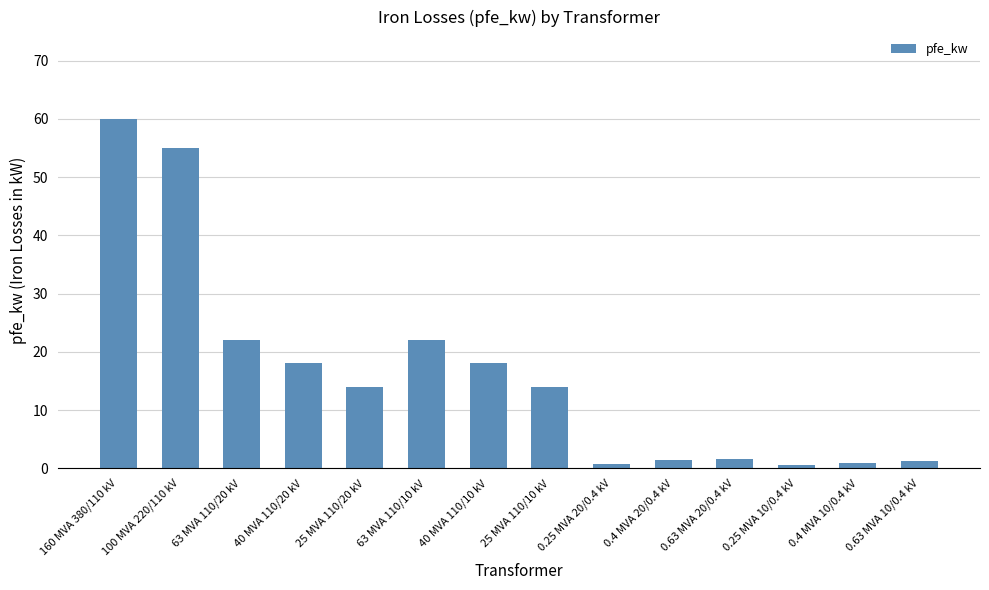

The chart shows a value of 1.6 at 0.63 MVA 20/0.4 kV. True or false?

True